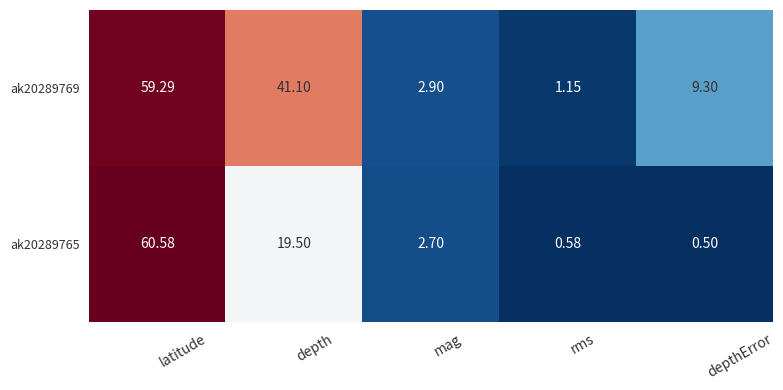

Which series has the largest total across all categories?

ak20289769